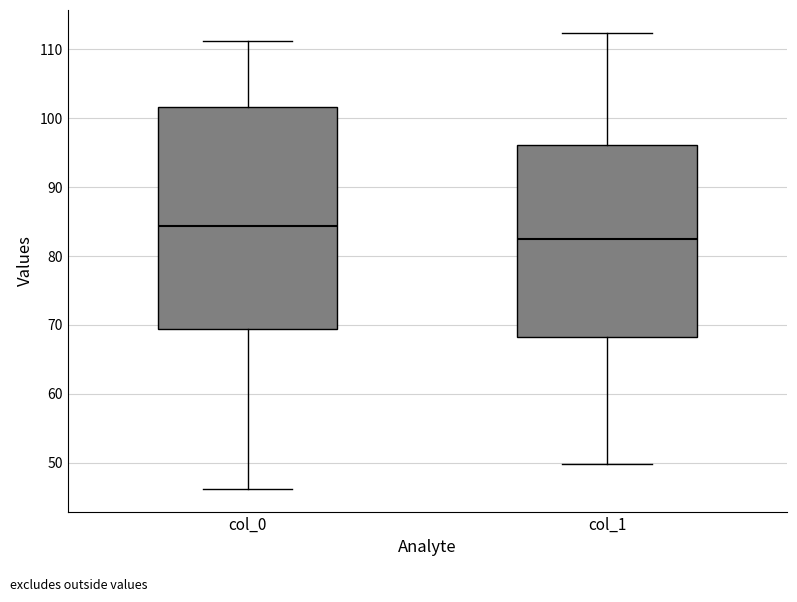

Where is the upper edge of the box for col_1 on the y-axis? The values are not printed on the chart, so give them approximately, as read against the axis.

96